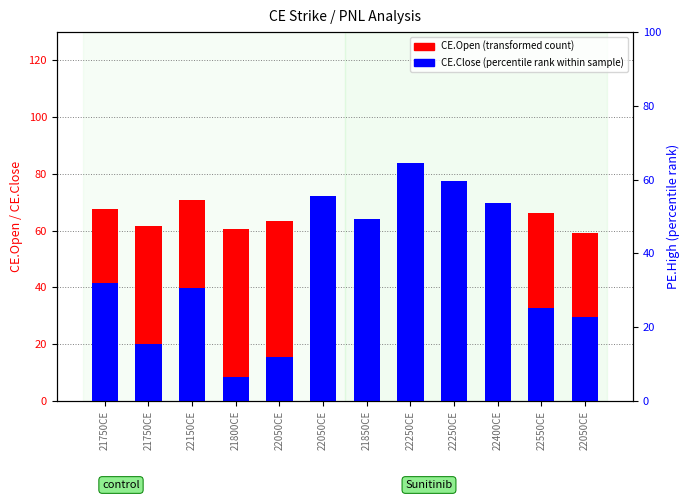

What is the label of the 10th bar from the left?

22400CE